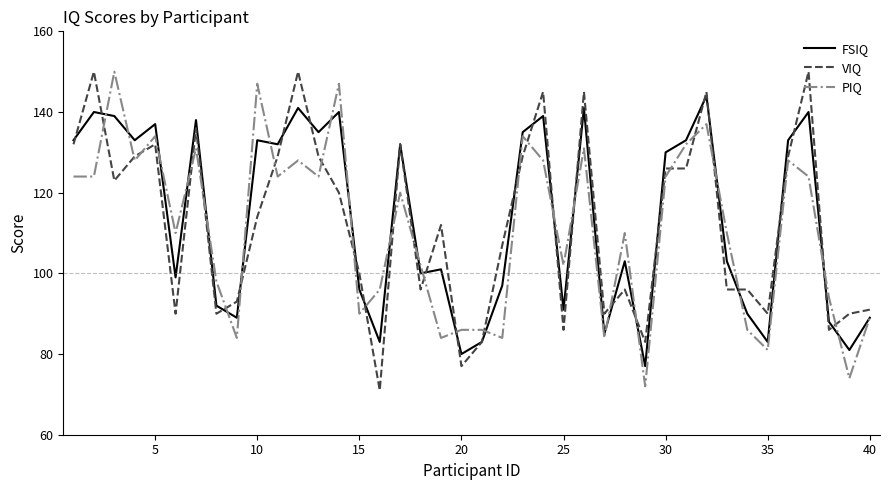

What is the maximum value for VIQ?

150